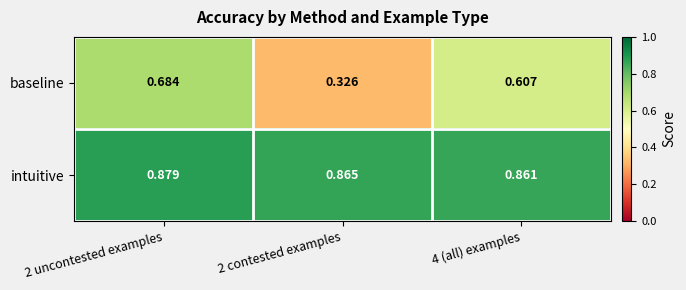

How many data points does each series have?

3